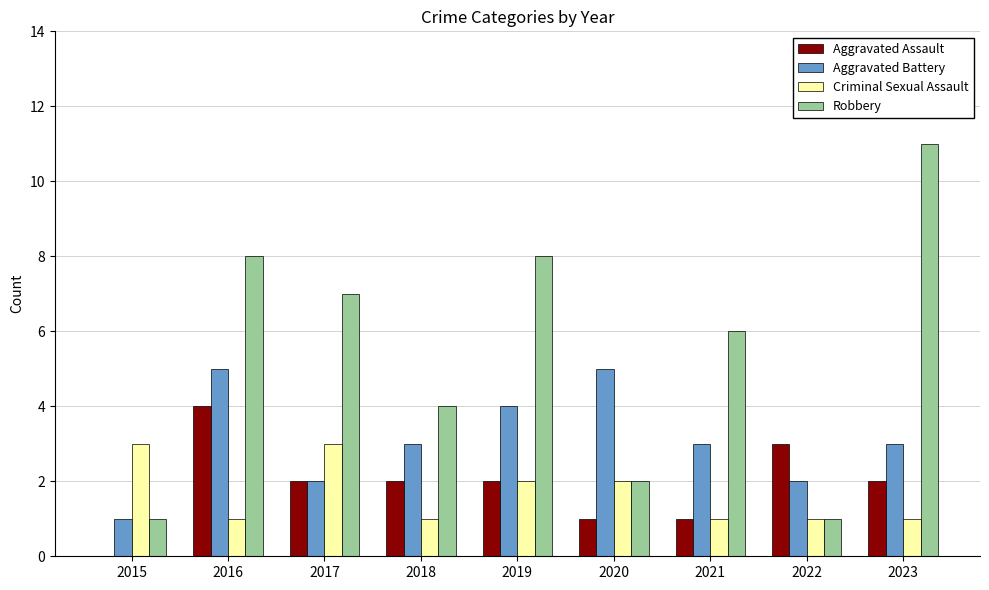

What is the total value across all series at 2020?

10